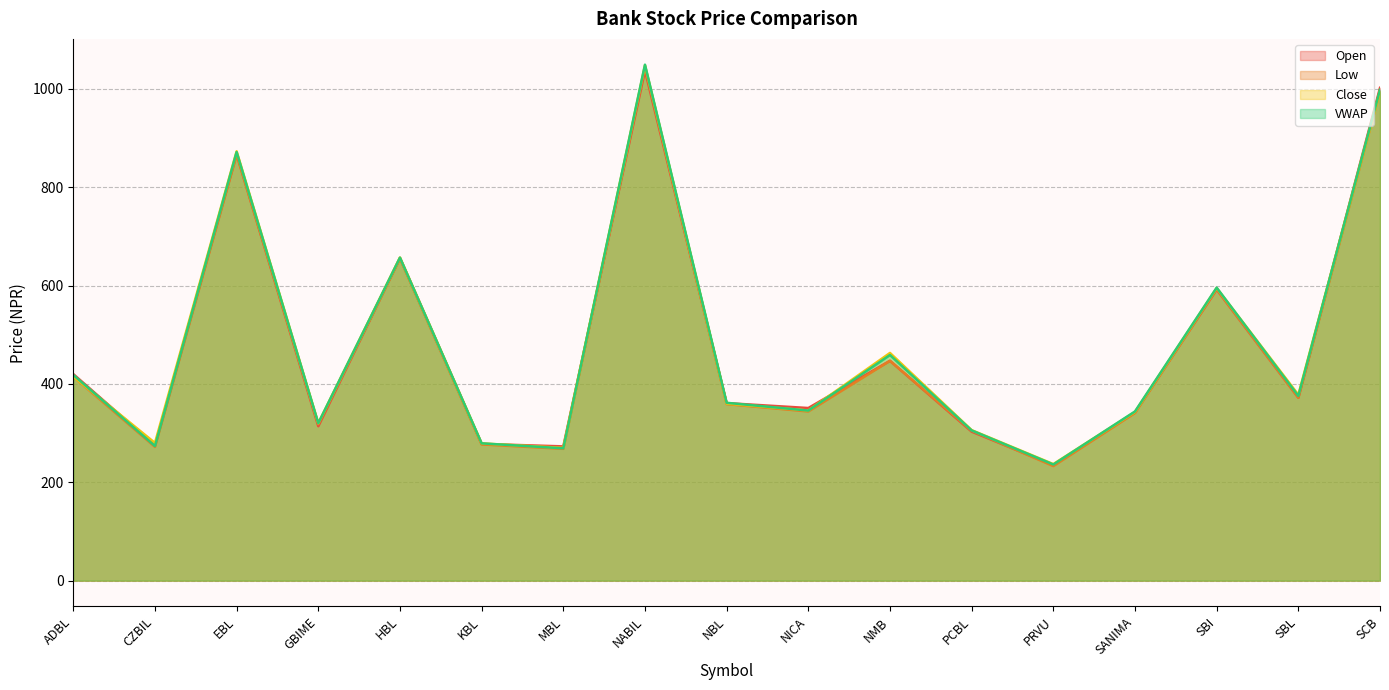

What is the sum of all Open values?

8125.0